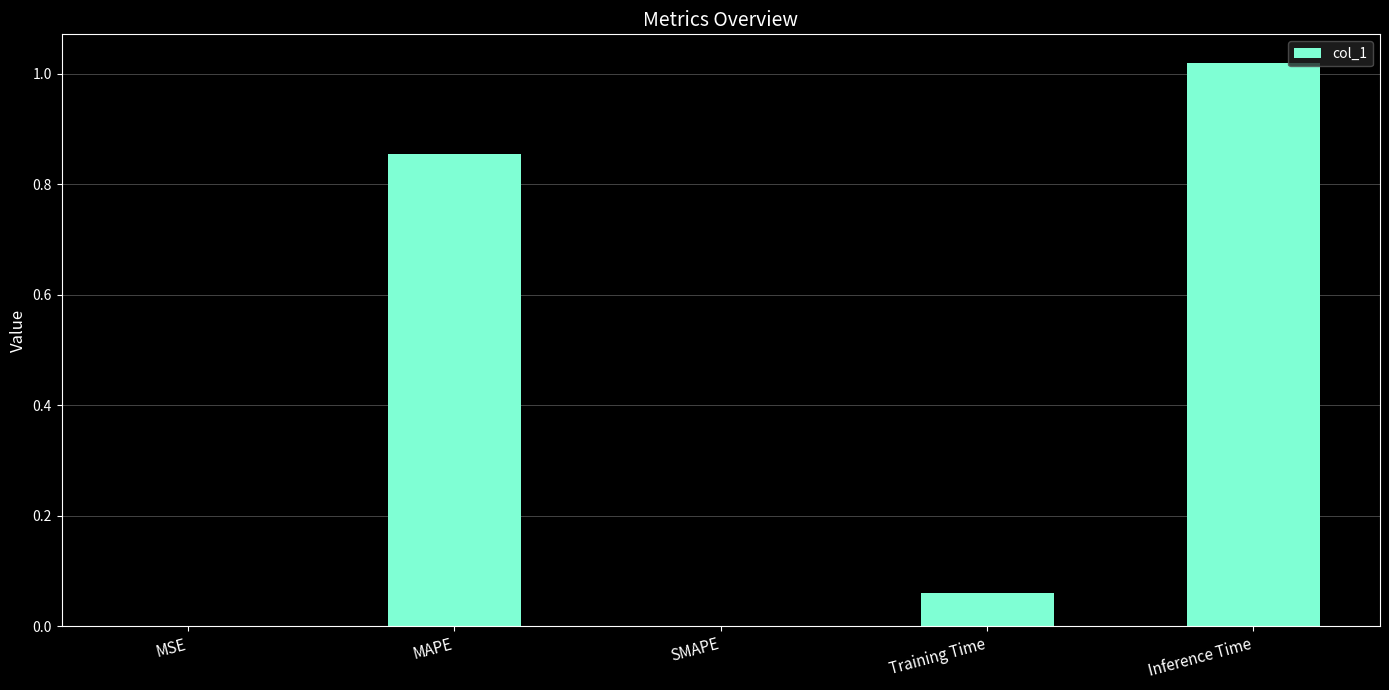

Is it true that the value at MAPE is 0.6?

False